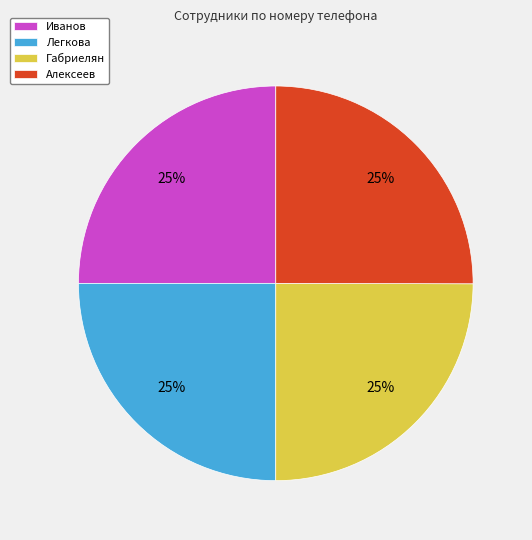

The Габриелян slice represents 25% of the pie. True or false?

True